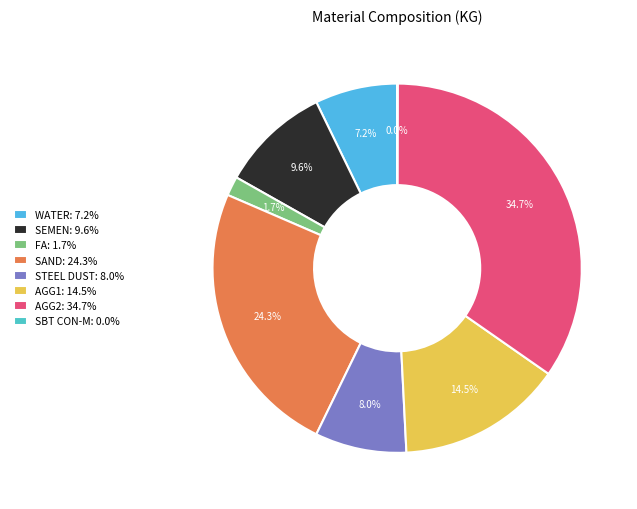

Between SAND and SBT CON-M, which is larger?

SAND